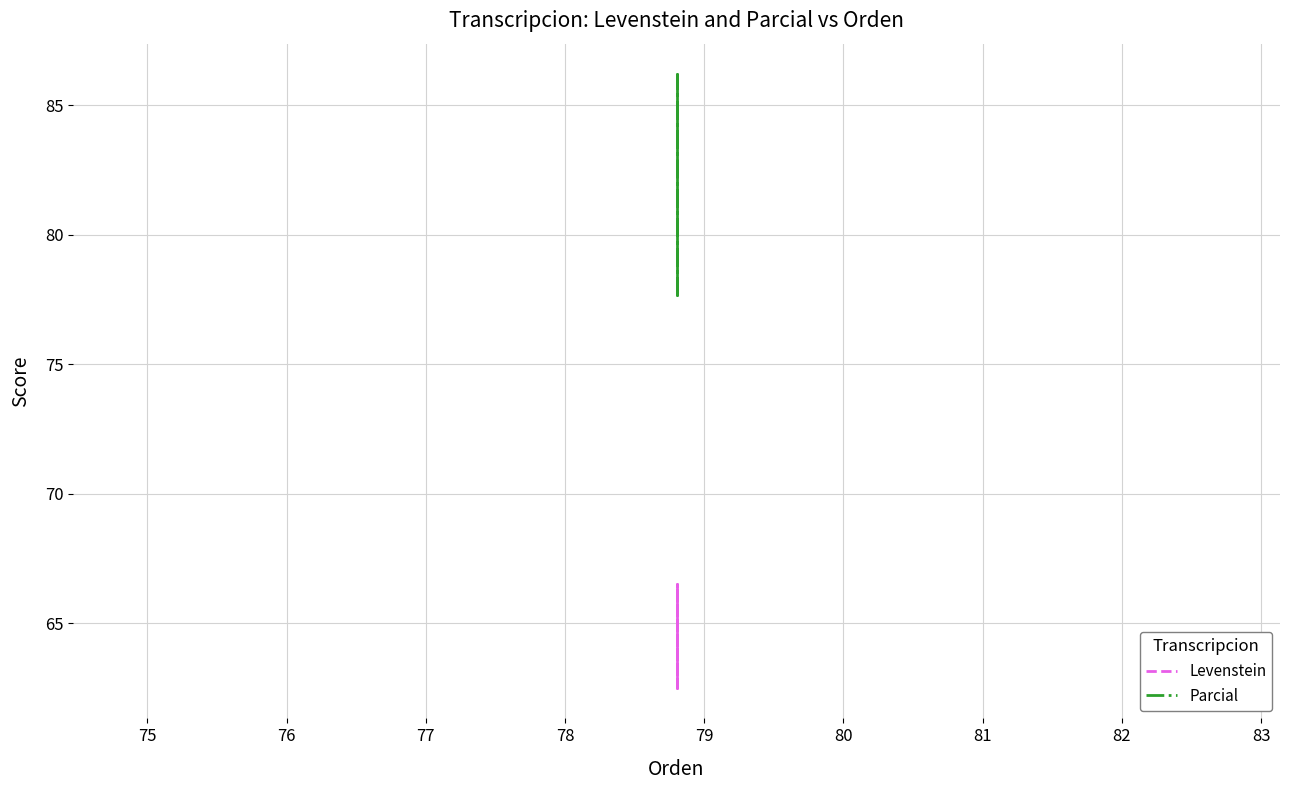

What is the highest value of the Levenstein series?

66.5